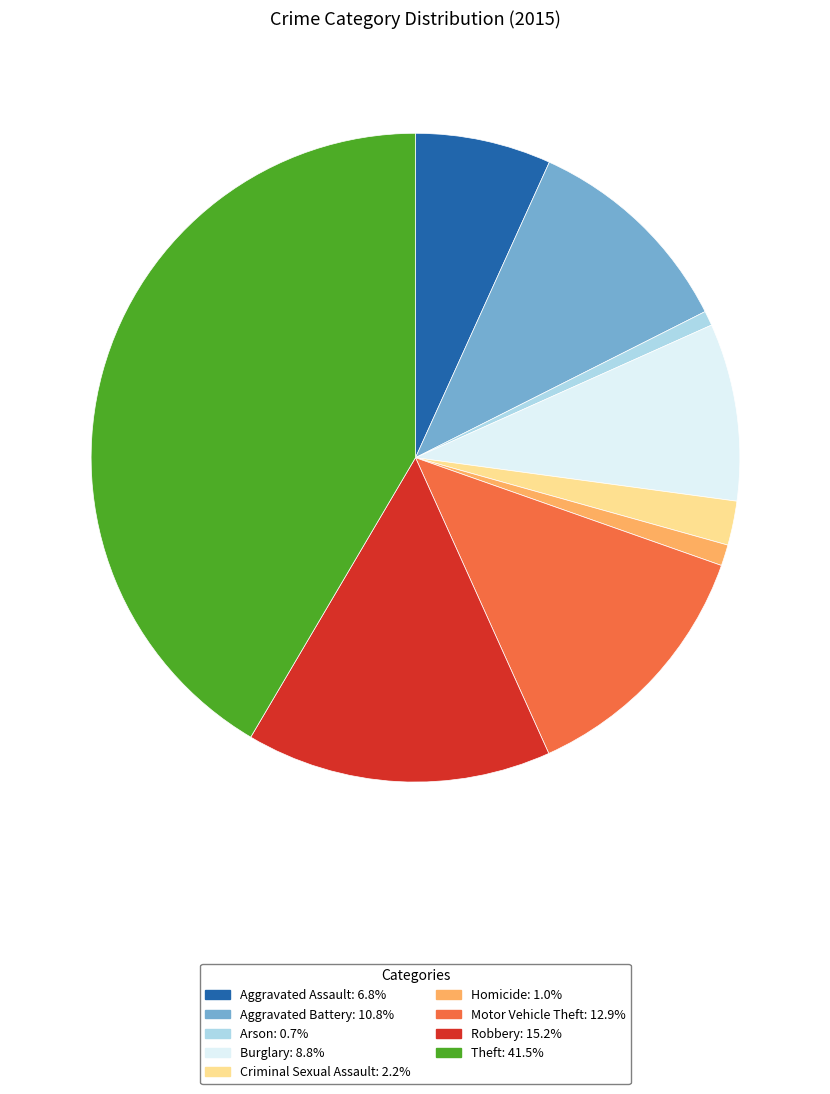

Which category has the biggest portion of the pie?

Theft